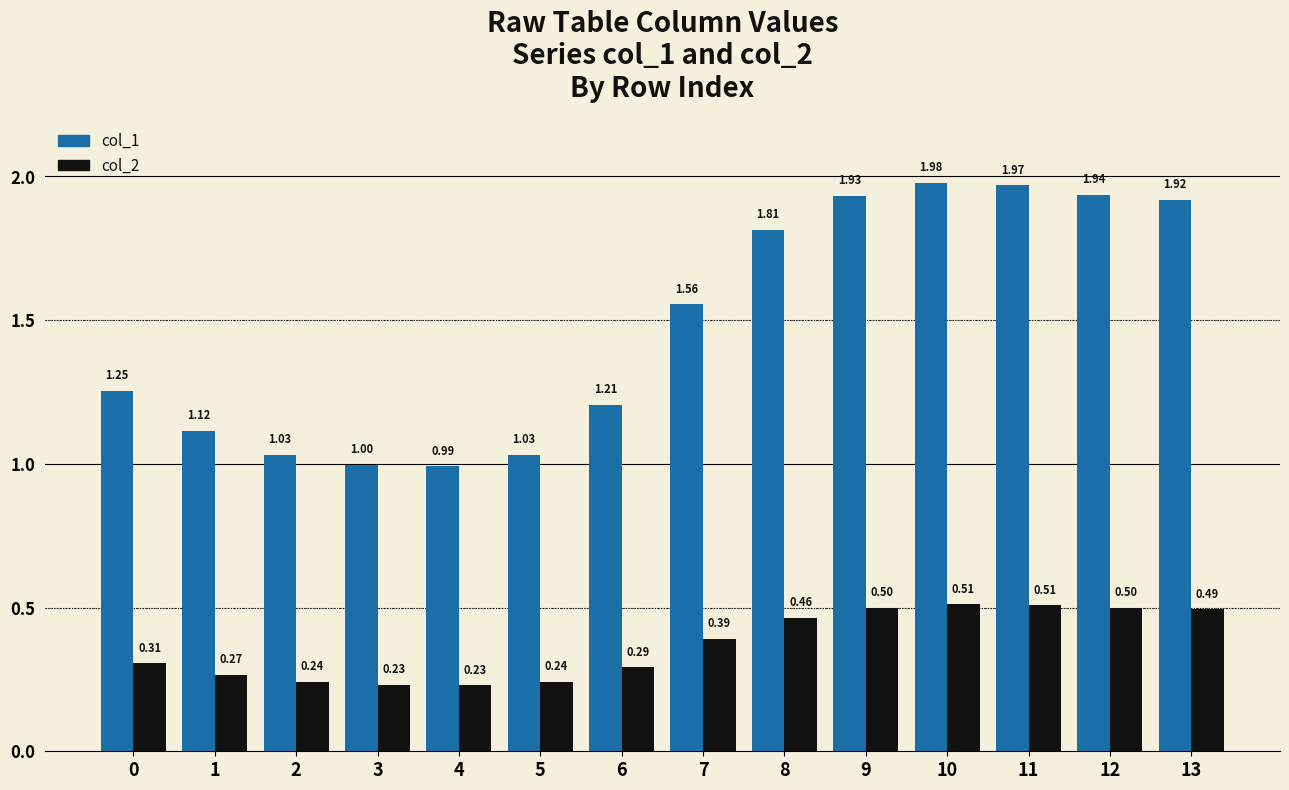

List the series in order of their overall mean, highest first.

col_1, col_2